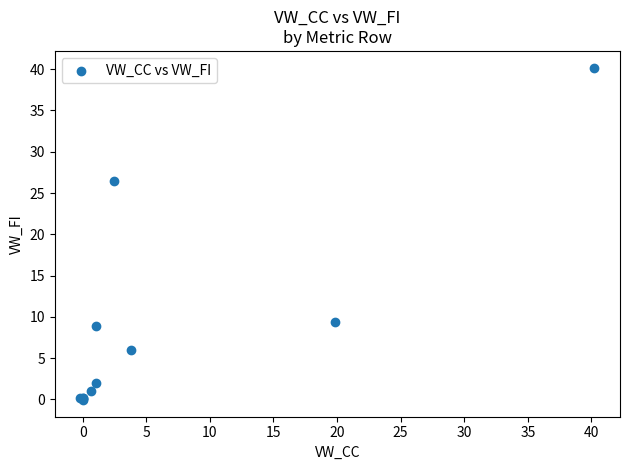

What Y value in the scatter plot is closest to 20?

26.5